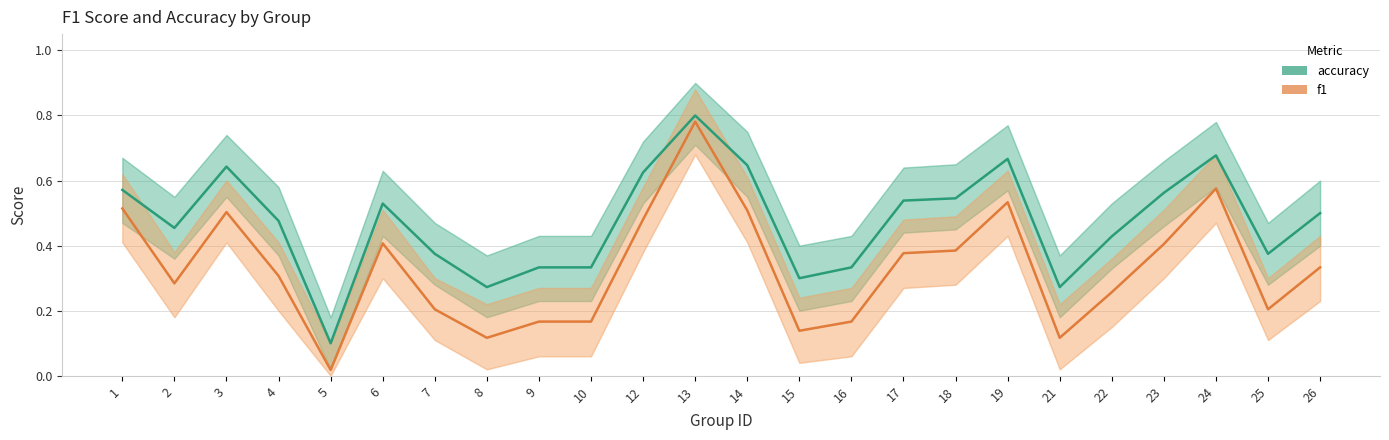

Rank the series by their average value, from lowest to highest.

f1, accuracy